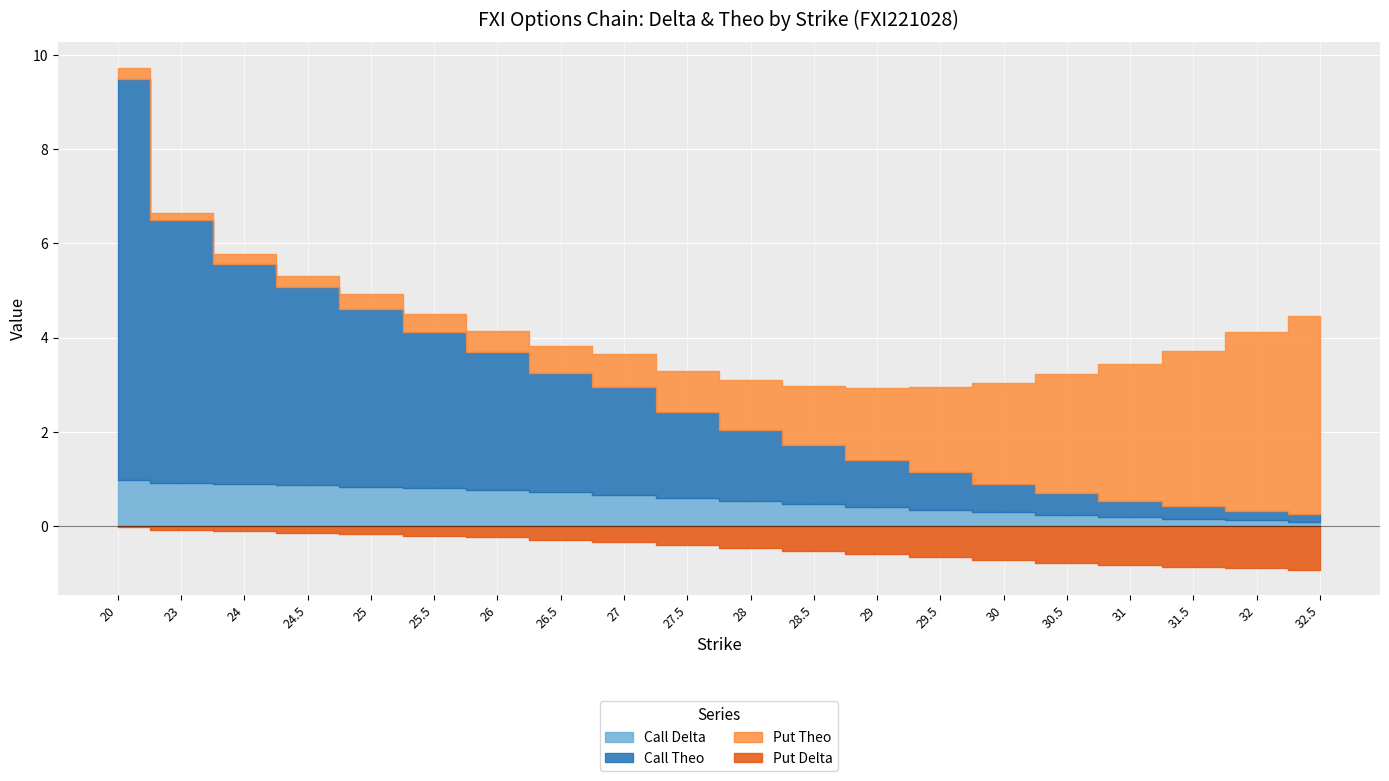

What is the approximate value of Put Delta at 26.5?

-0.3